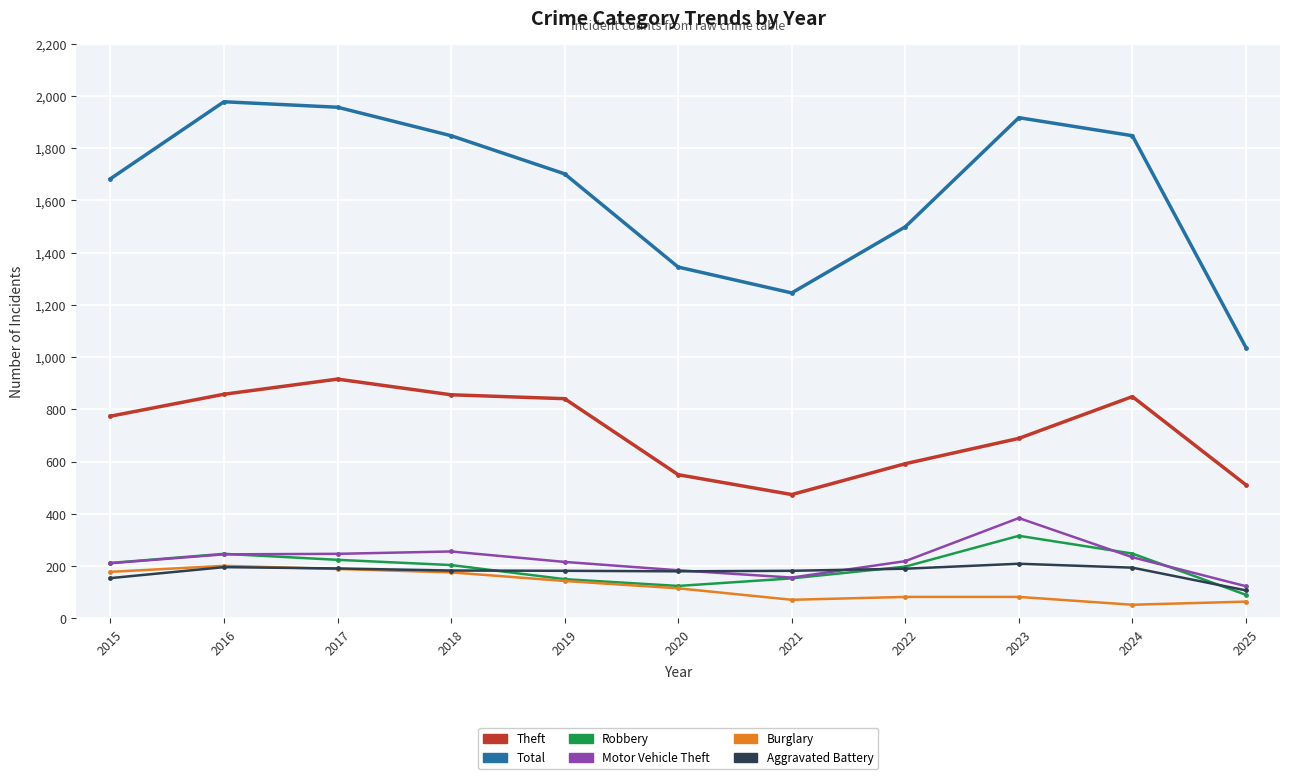

How many data points does each series have?

11